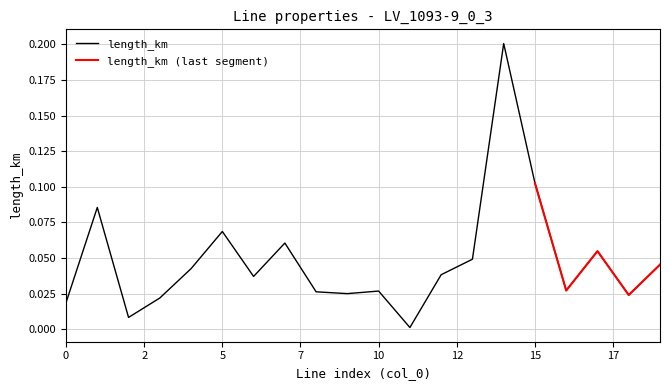

True or false: the data has more than 1 interior local peaks.

True